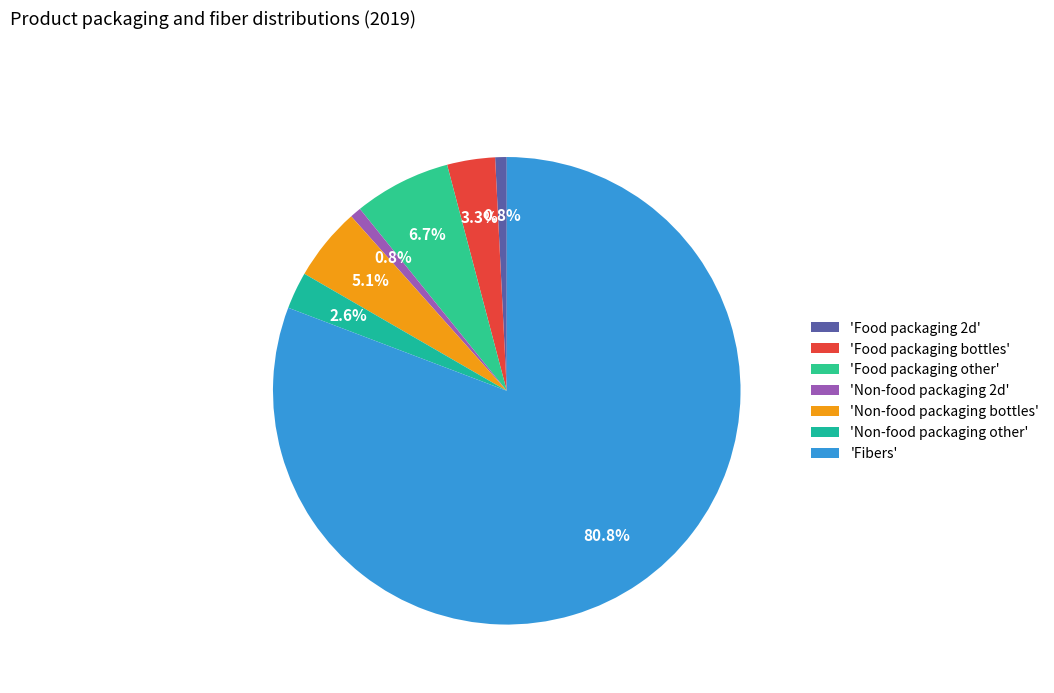

How many slices are in this pie chart?

7